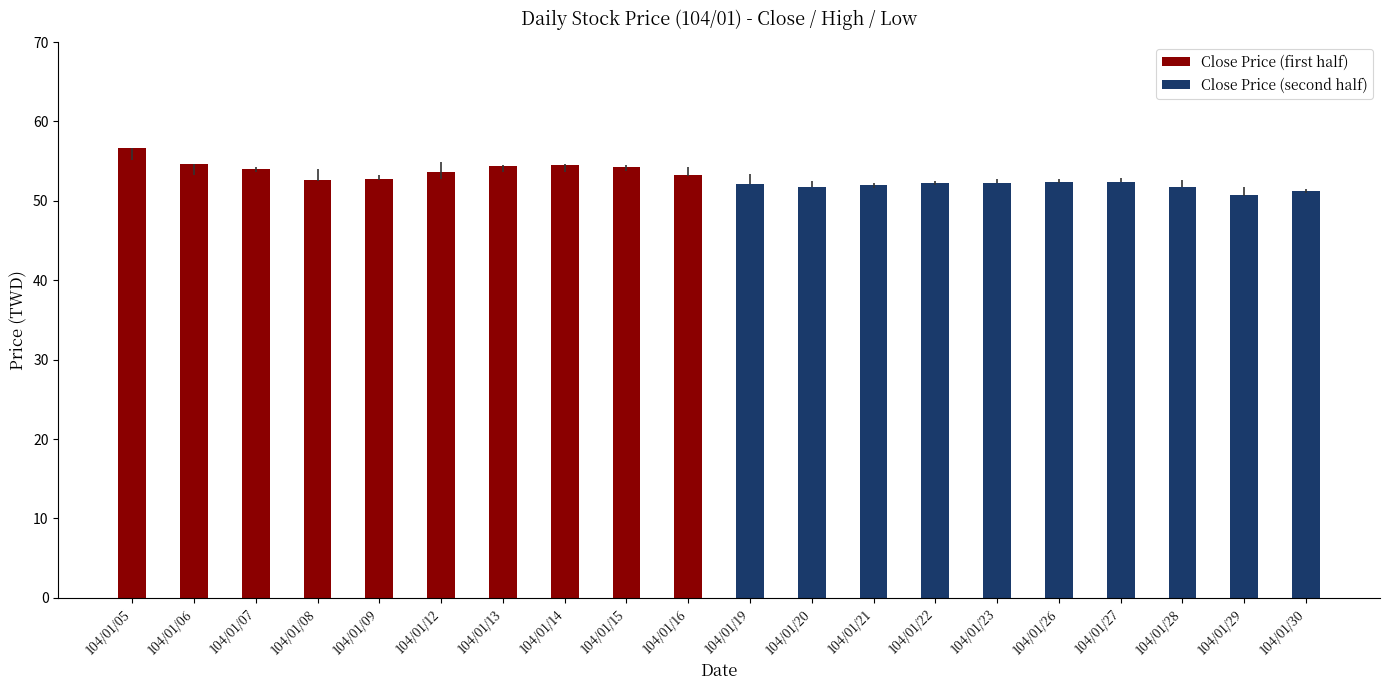

Which label corresponds to the largest value in the chart?

104/01/05